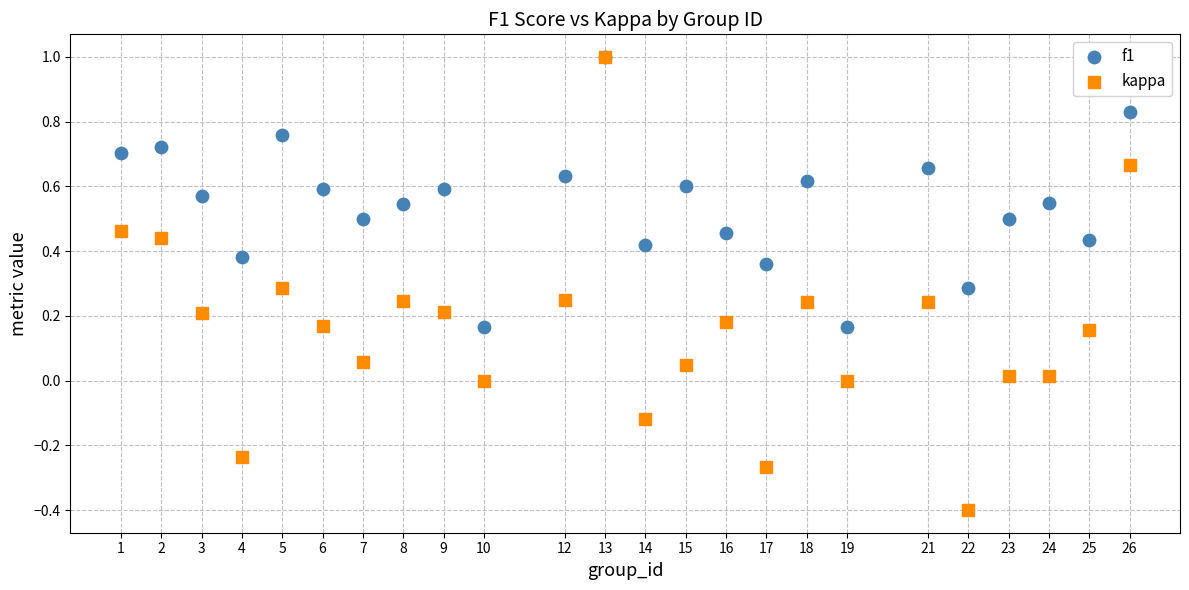

What are all the series names shown in the legend?

f1, kappa